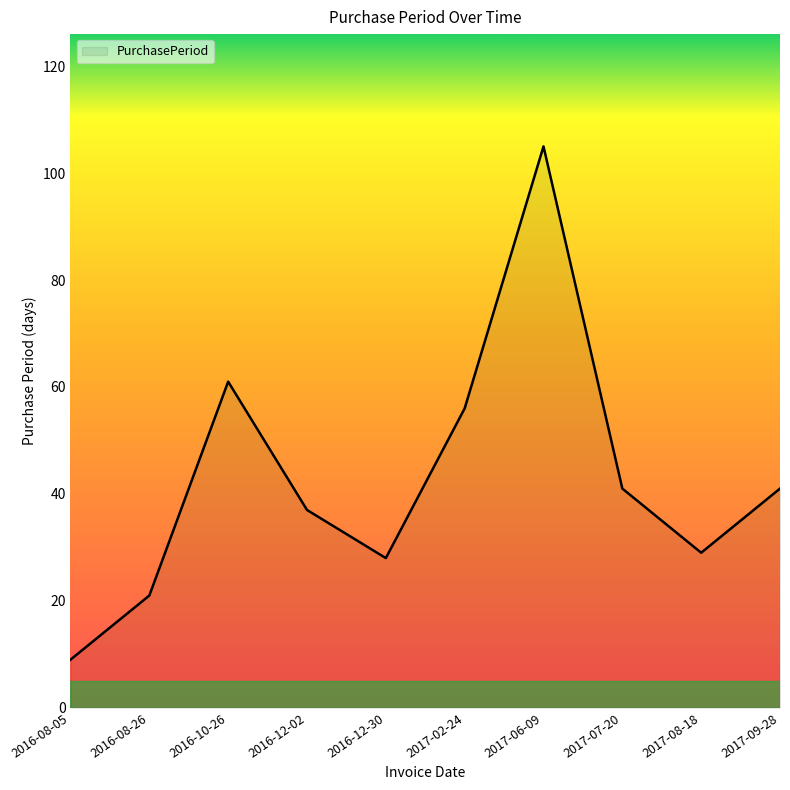

Reading left to right, list all the values displayed in this chart.

2016-08-05=9	2016-08-26=21	2016-10-26=61	2016-12-02=37	2016-12-30=28	2017-02-24=56	2017-06-09=105	2017-07-20=41	2017-08-18=29	2017-09-28=41